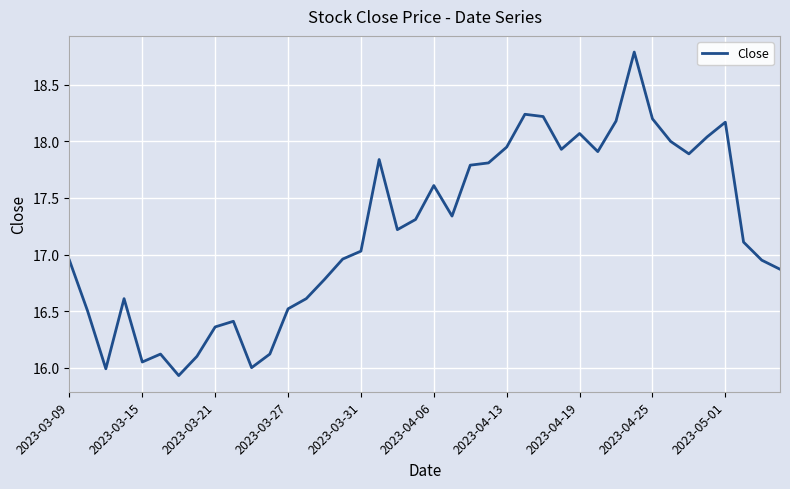

What is the difference between the maximum and minimum values?

2.9